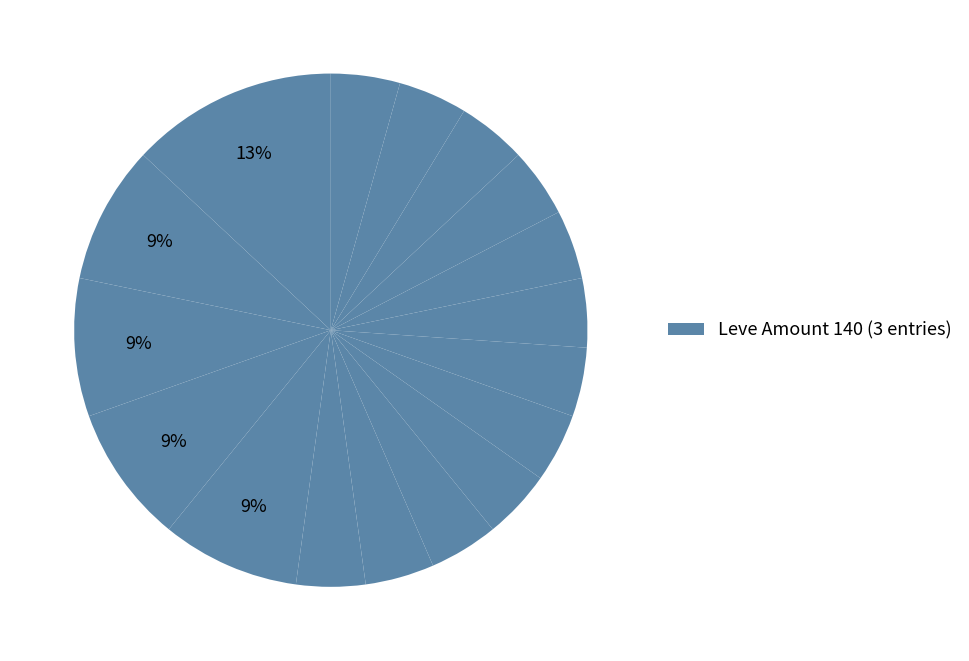

Which slice is the smallest?

112